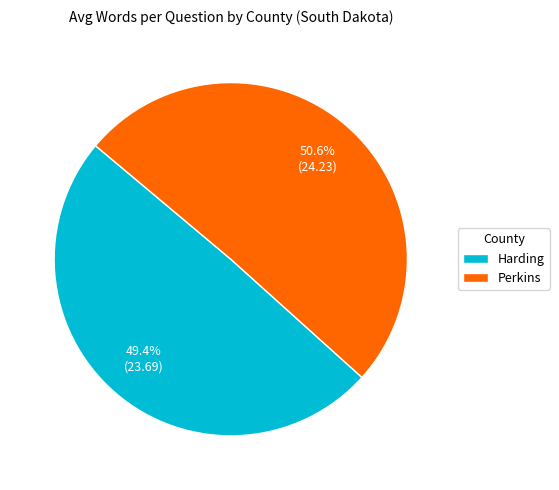

To the nearest percent, what is the difference between the largest and smallest slice percentages?

1%